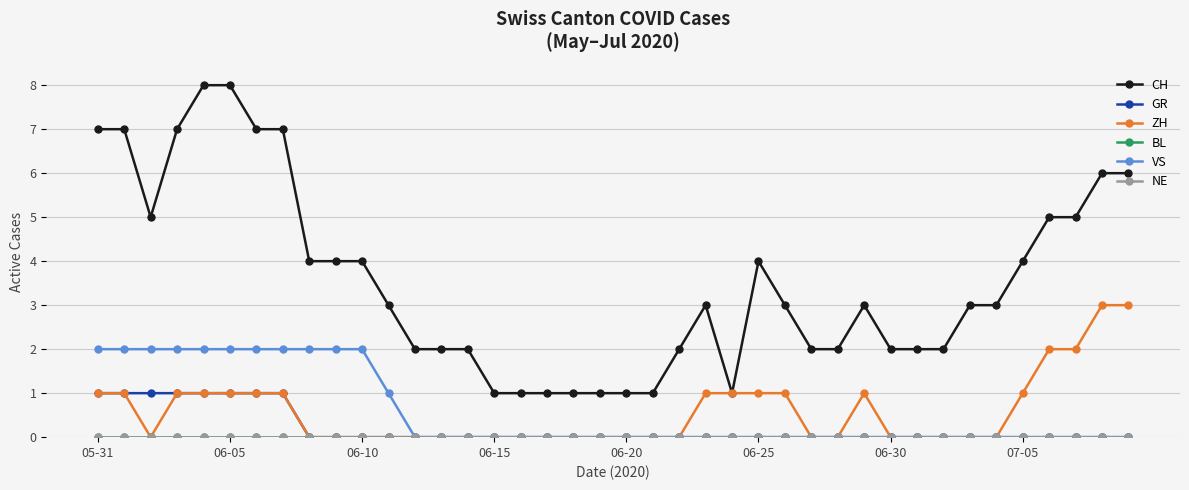

True or false: NE and VS intersect in this chart.

False